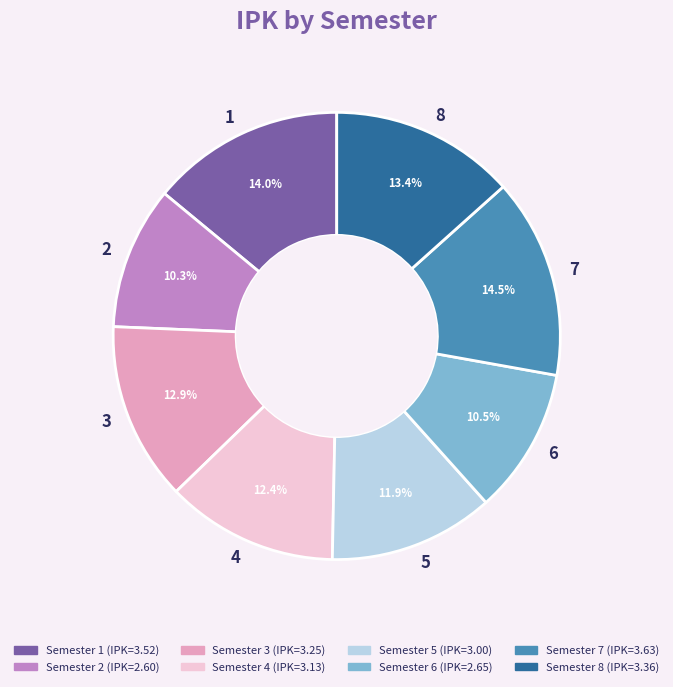

Does any single category account for the majority?

No